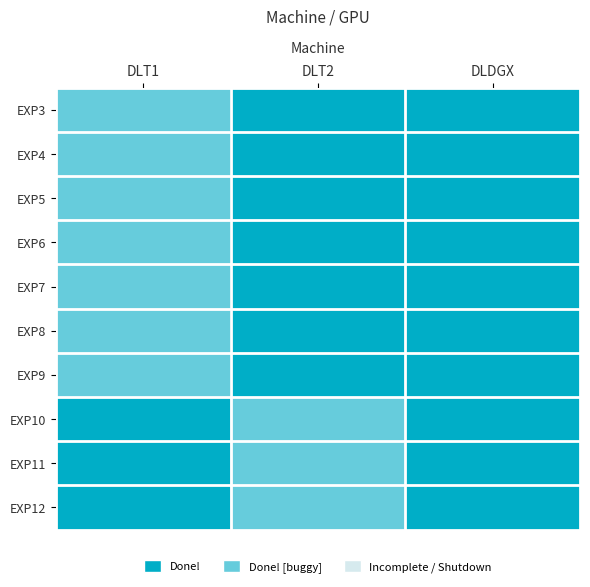

What value does the EXP3.txt series have at 2?

1